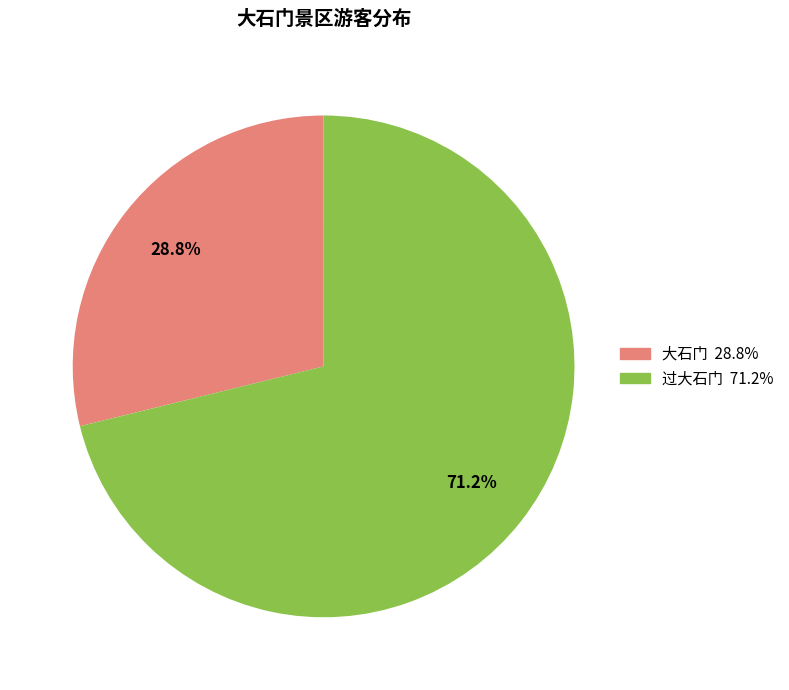

To the nearest percent, what percentage of the pie is 过大石门?

71%